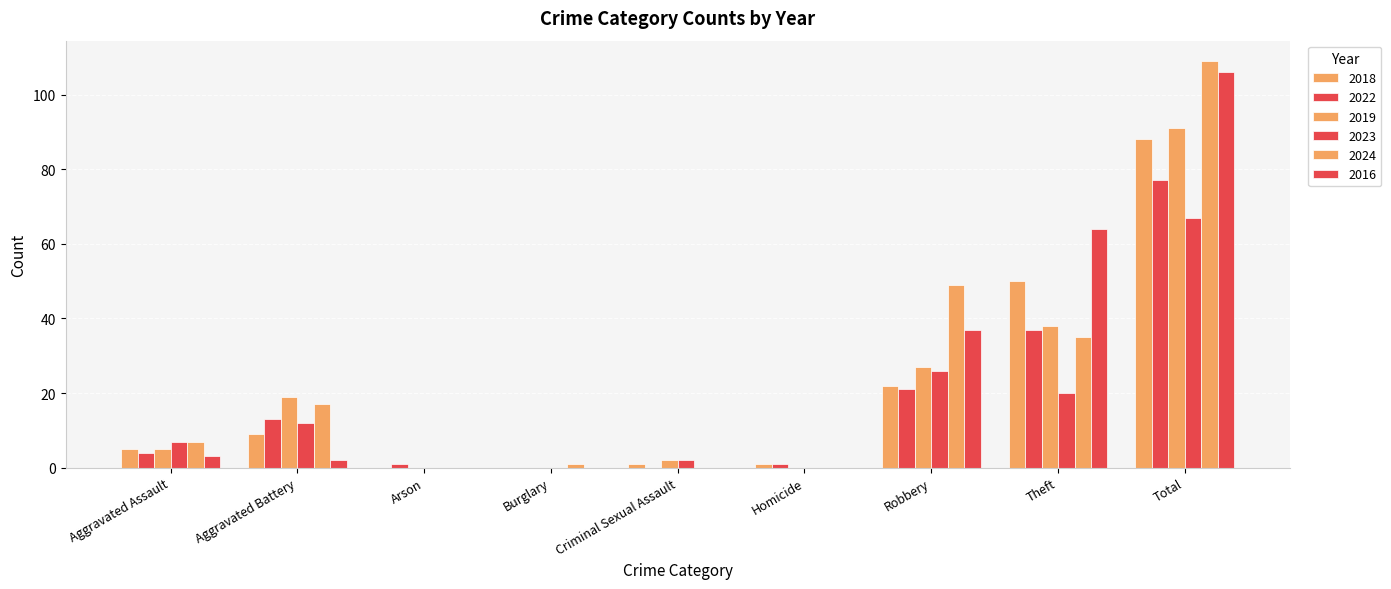

How many groups of bars are there?

9